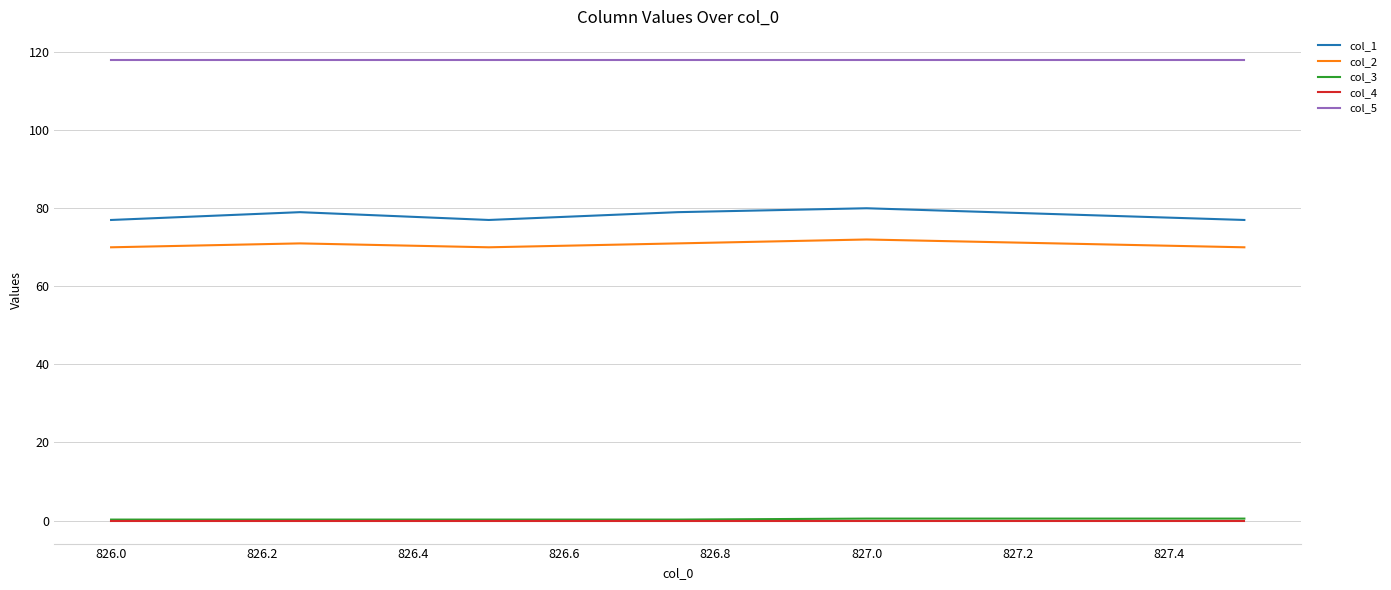

Which series has the largest range (max minus min)?

col_1